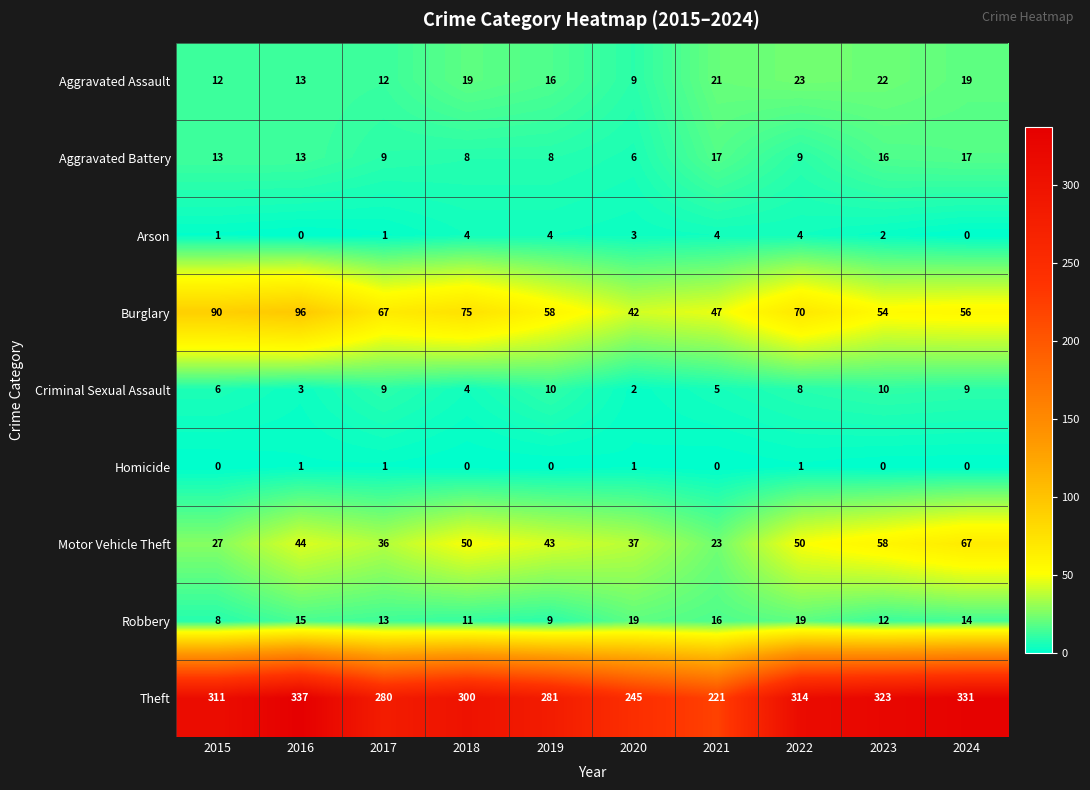

At how many categories does at least one series exceed 71?

10